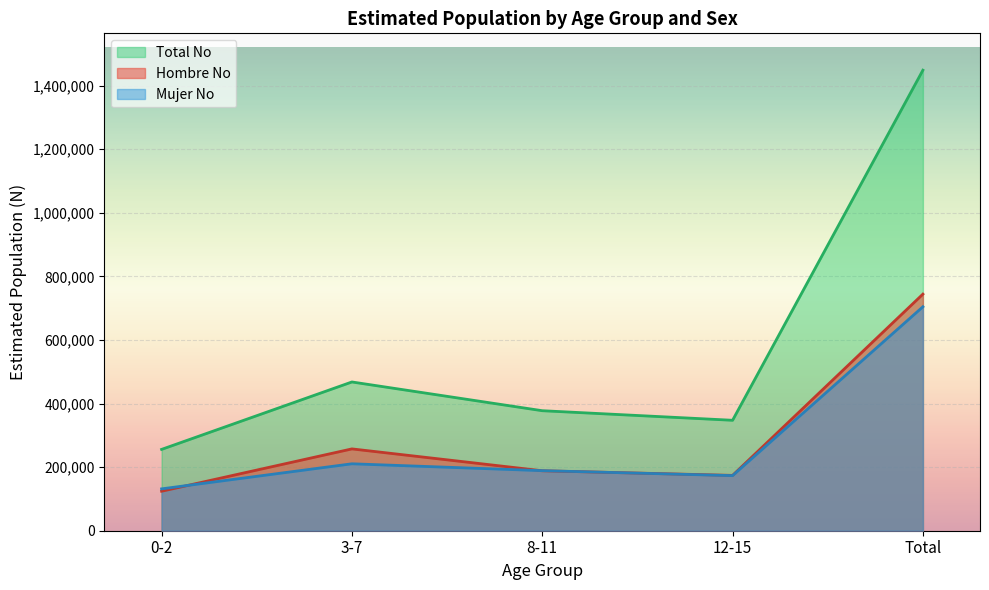

What is the lowest value of the Total No (line) series?

255818